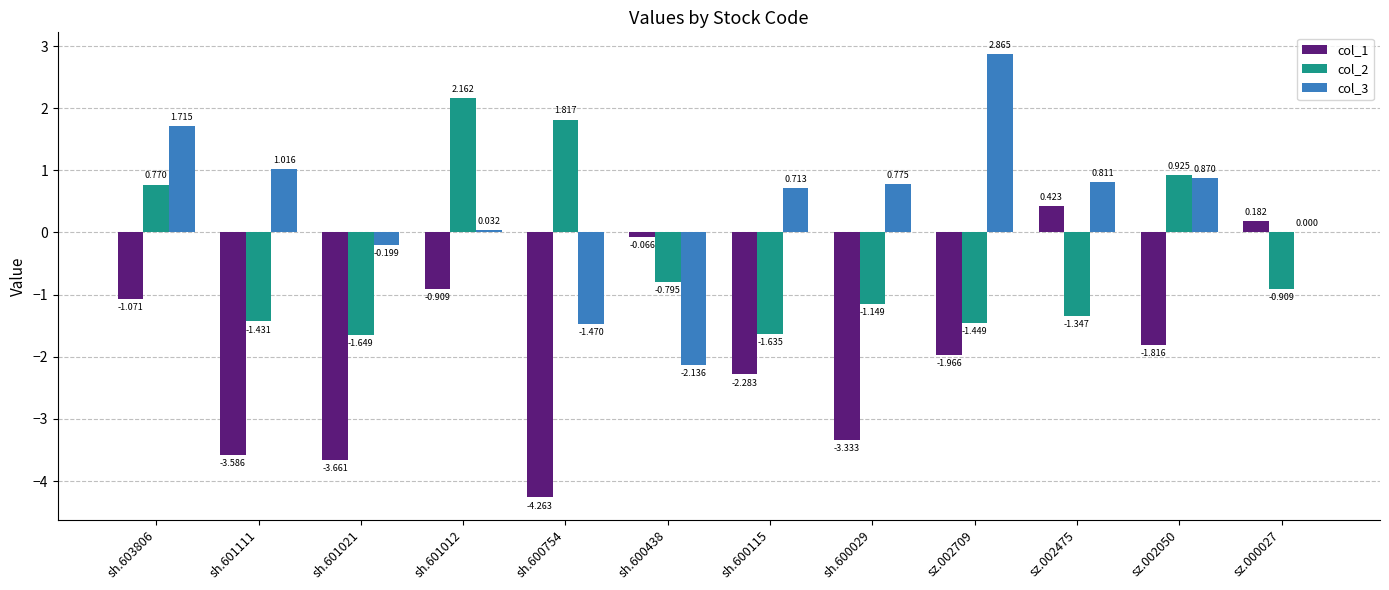

Is the value of col_1 at sh.600754 greater than the value of col_2 at sh.600029?

No